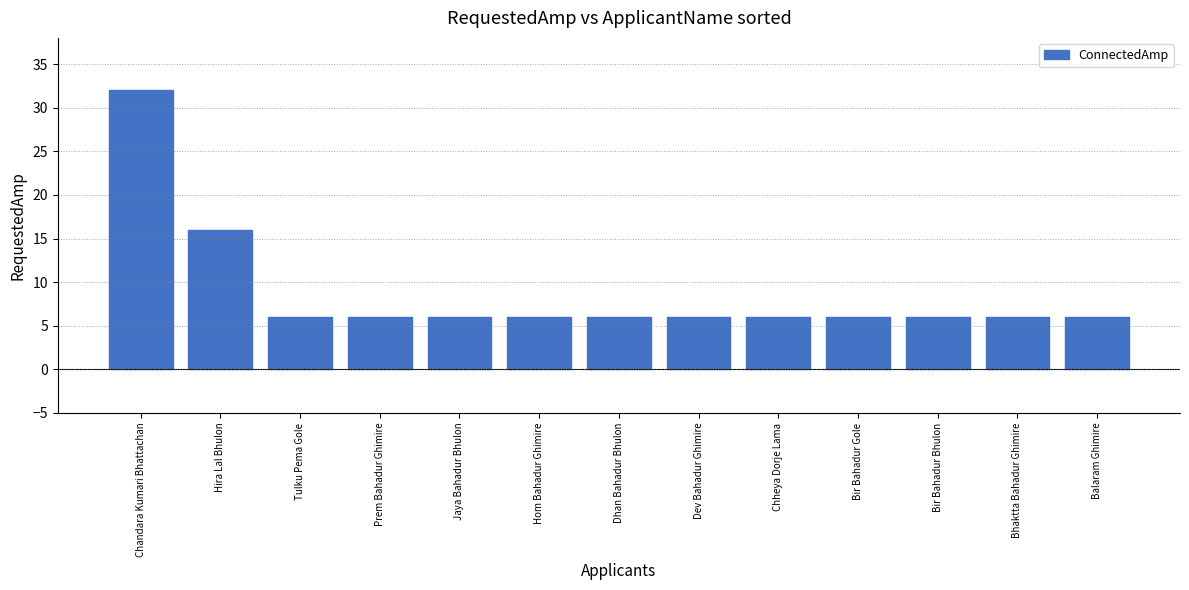

What is the sum of all values?

114